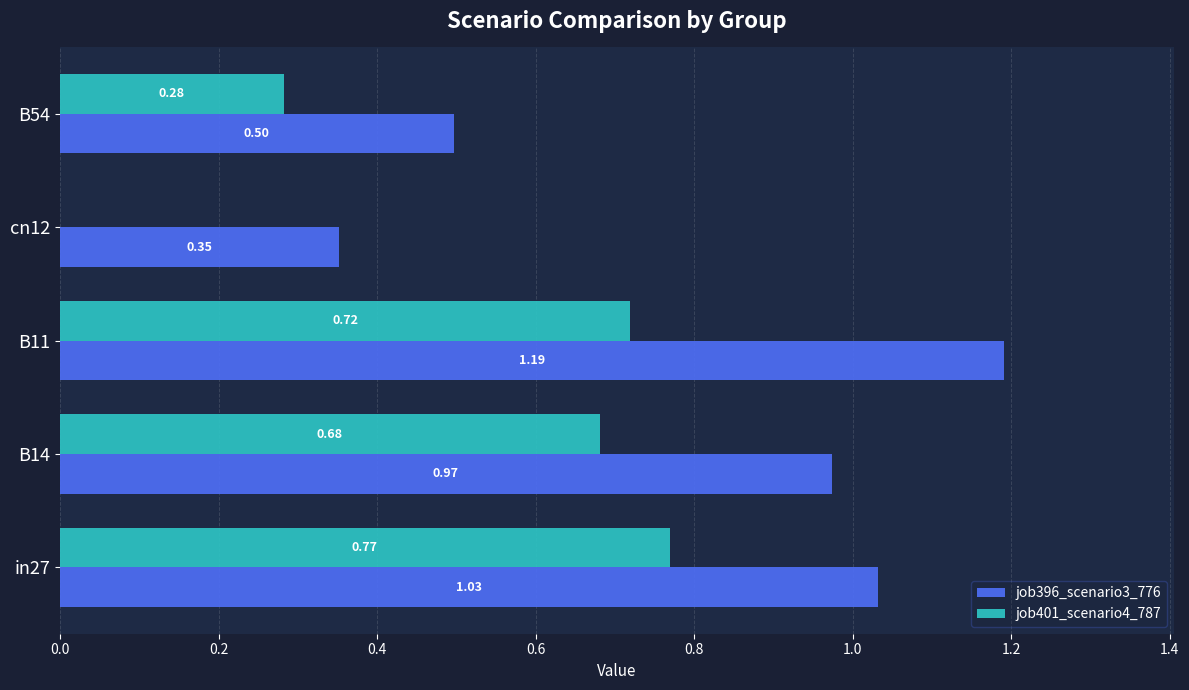

What are all the series names shown in the legend?

job396_scenario3_776, job401_scenario4_787